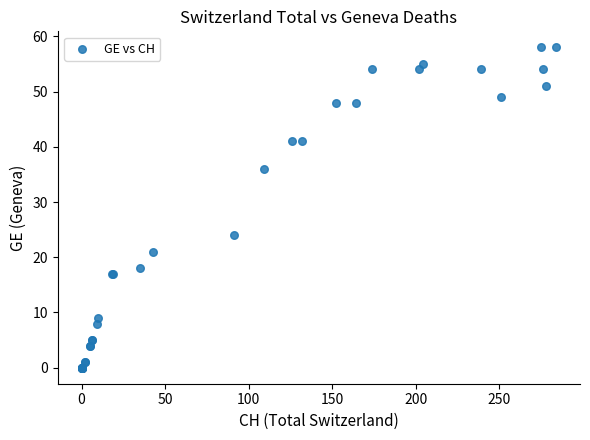

What Y value in the scatter plot is closest to 29?

24